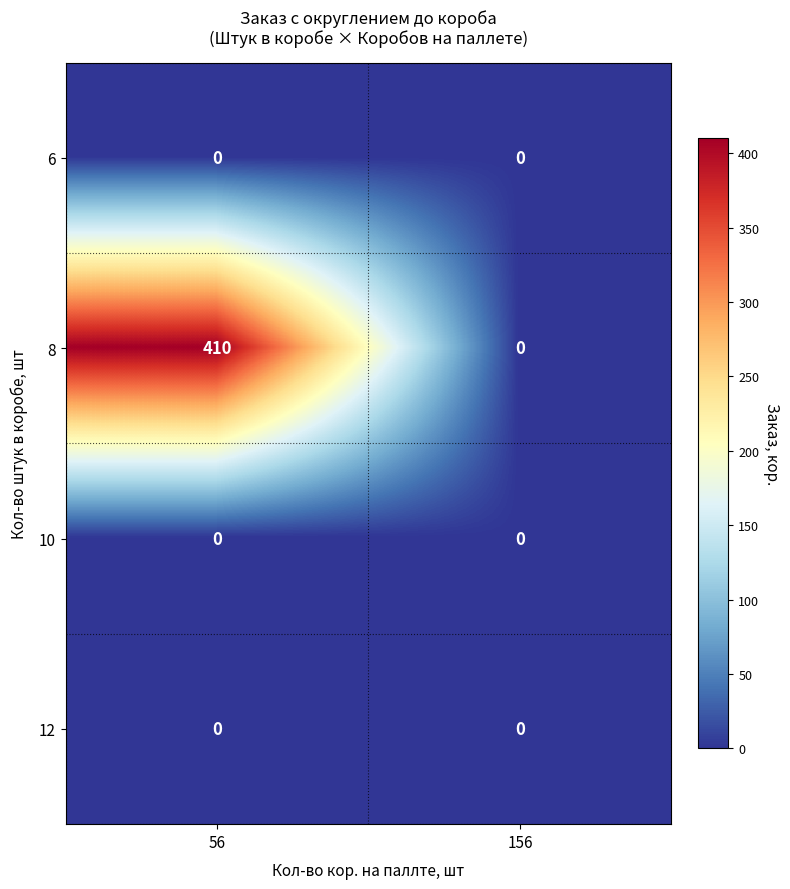

Which category has the highest value in the 8 series?

56